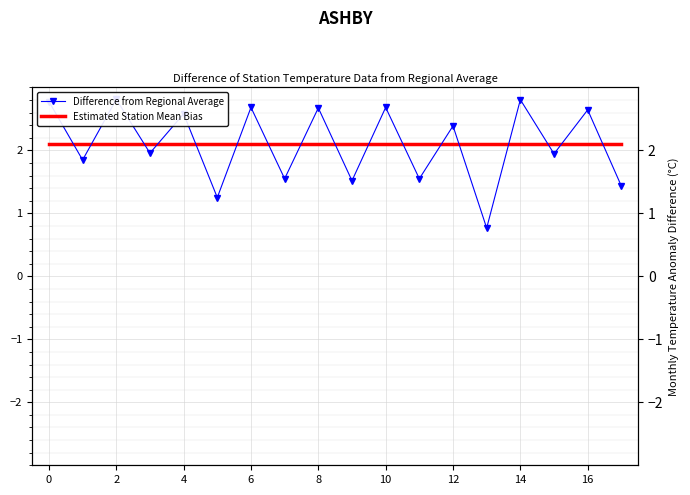

How many values in the Difference from Regional Average series are below 2?

9